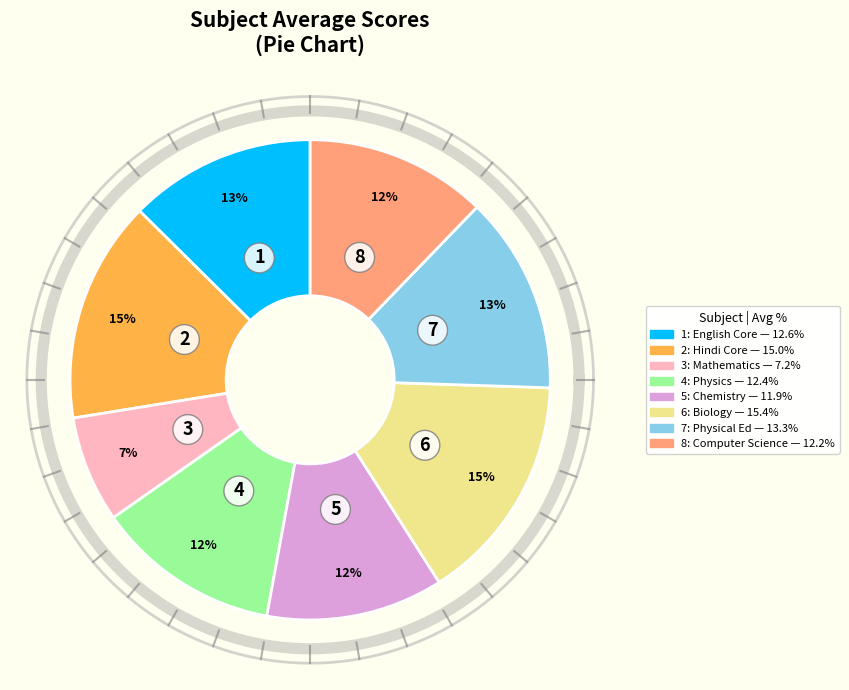

What is the total percentage of Computer Science (083) and English Core (301)?

24.8%